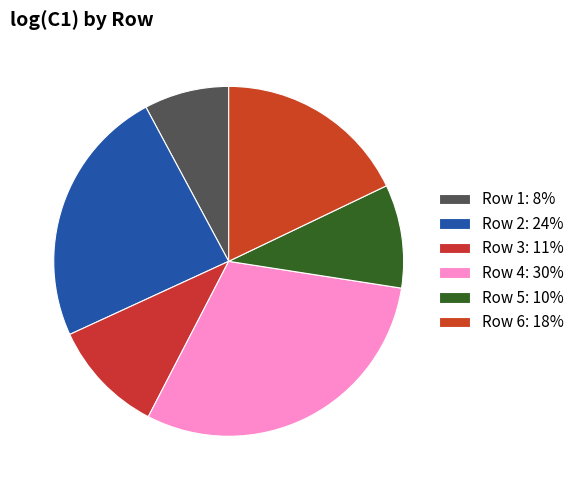

How many segments does this pie chart have?

6